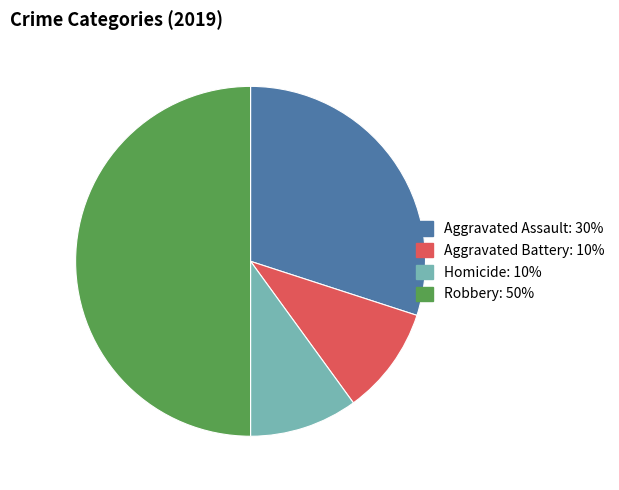

How many segments does this pie chart have?

4